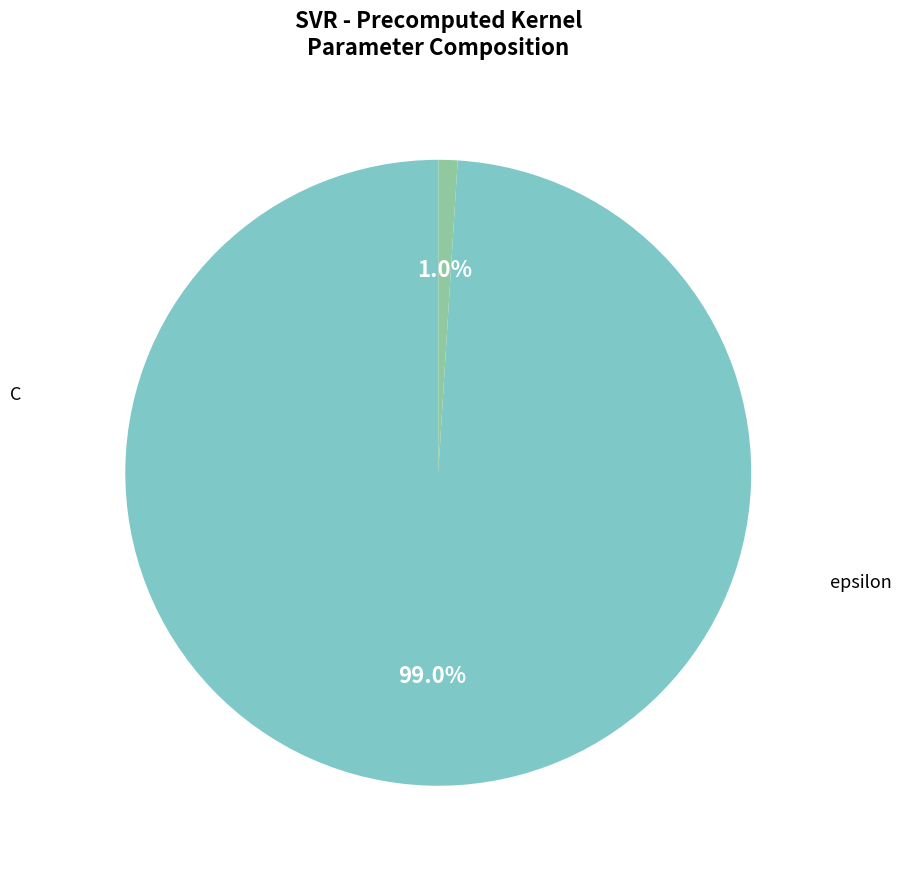

What percentage is NOT represented by epsilon?

99.0%